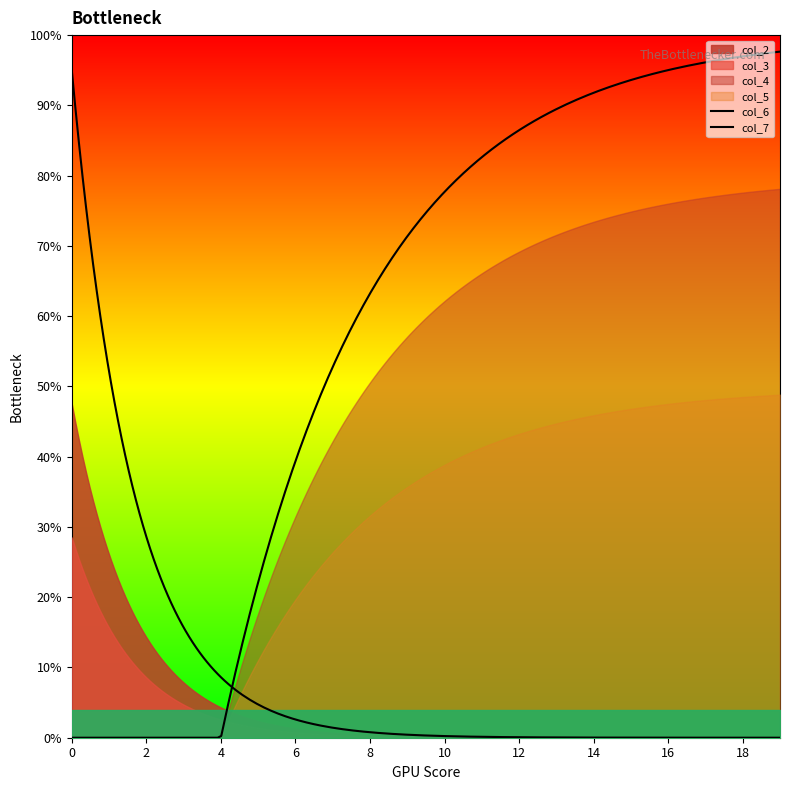

What are all the series names shown in the legend?

col_2, col_3, col_4, col_5, col_6, col_7